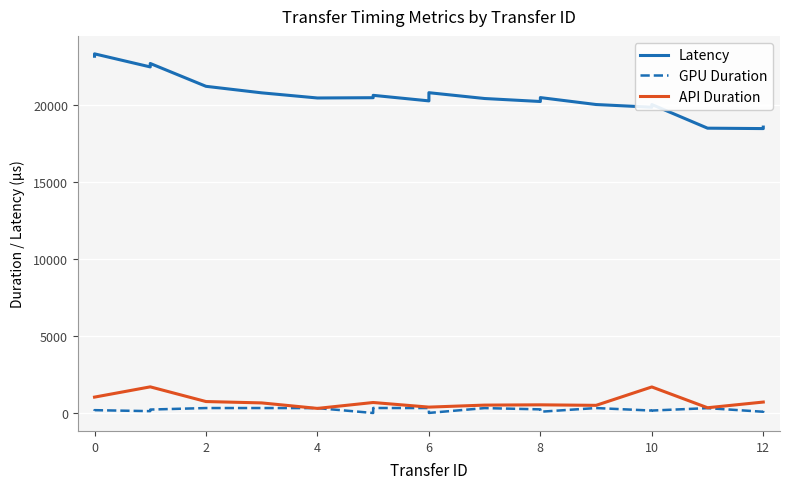

True or false: API Duration and Latency cross at least once.

False